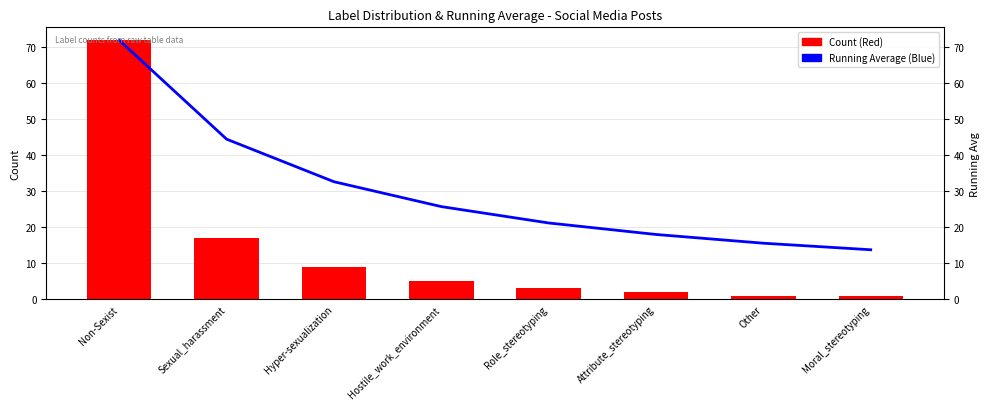

Which series has the largest total across all categories?

Running Average